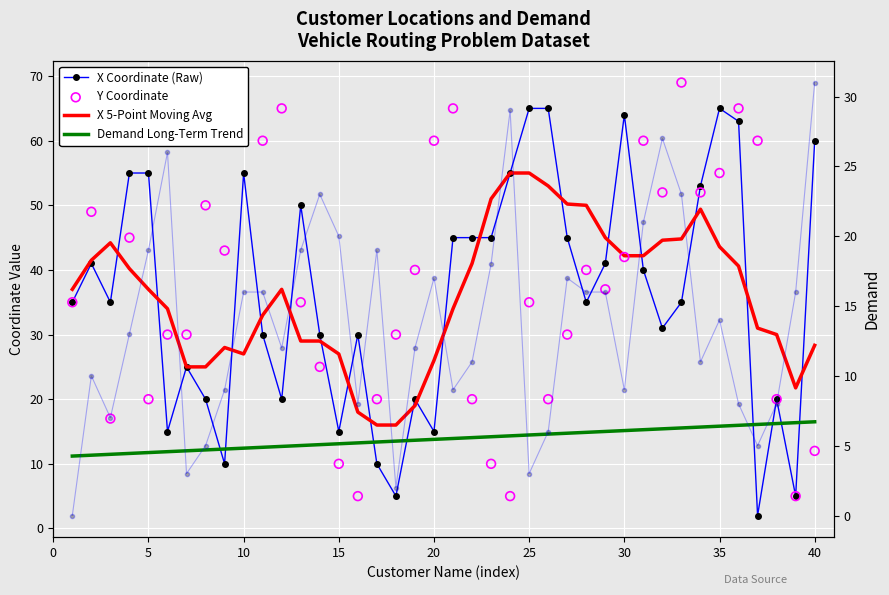

Which series has the widest spread of Y values?

Y Coordinate